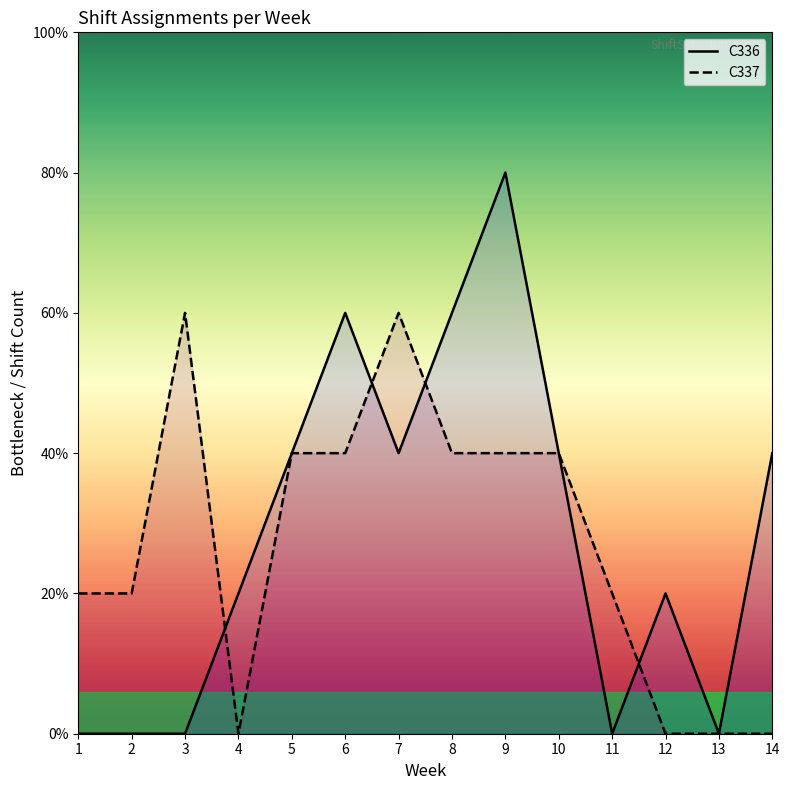

How many lines are shown in the chart?

2